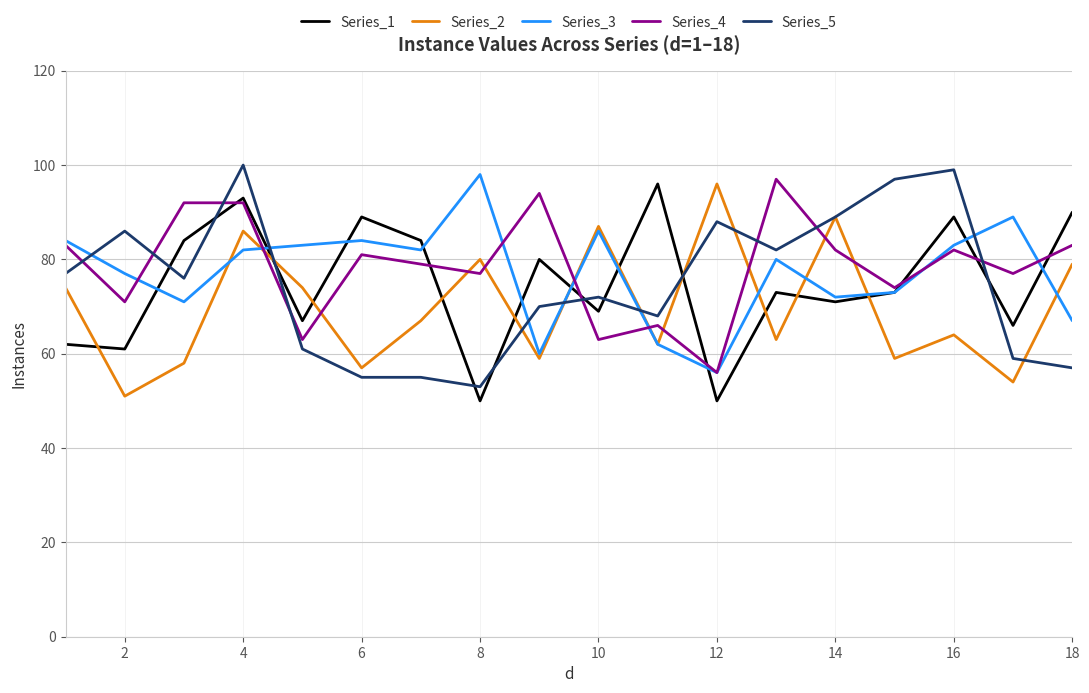

What is the smallest value displayed?

50